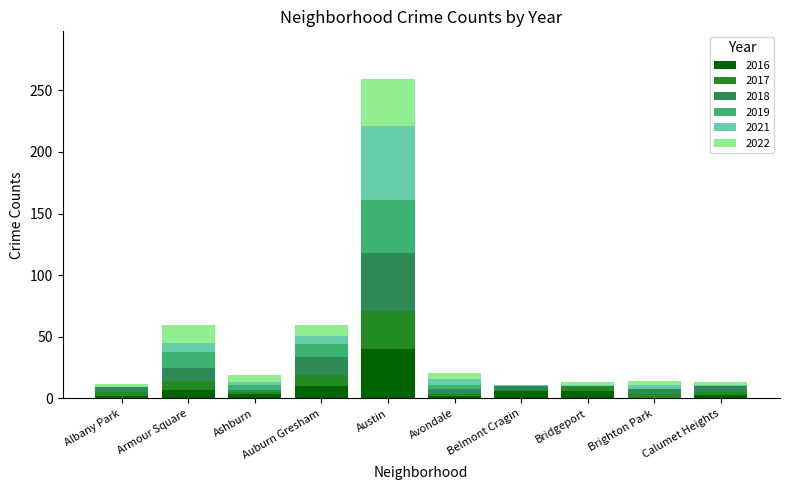

What is the total value across all series at Auburn Gresham?

60